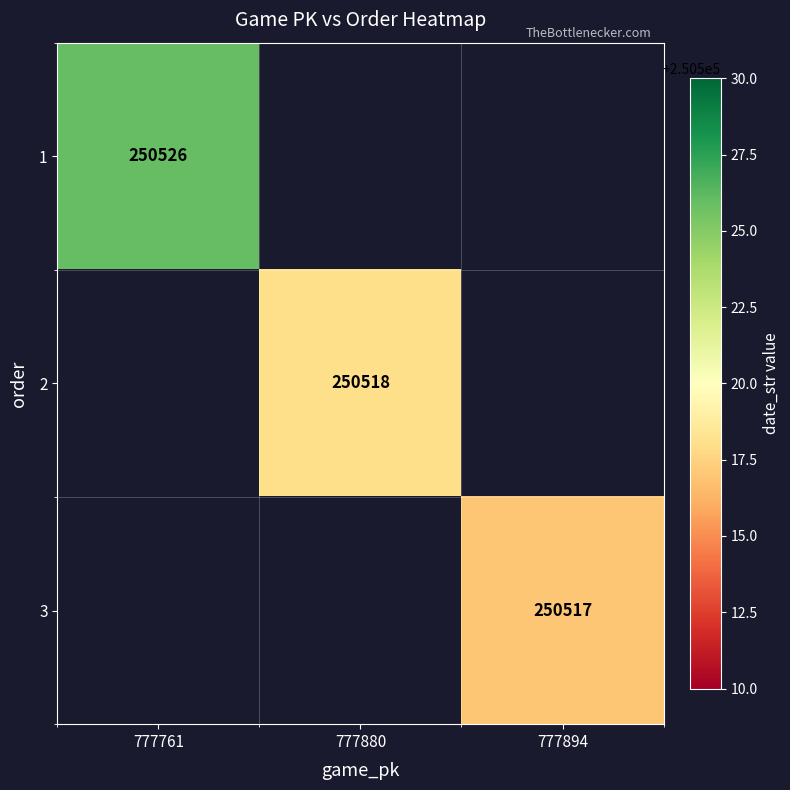

Is the value of 3 at 777894 greater than the value of 1 at 777761?

No